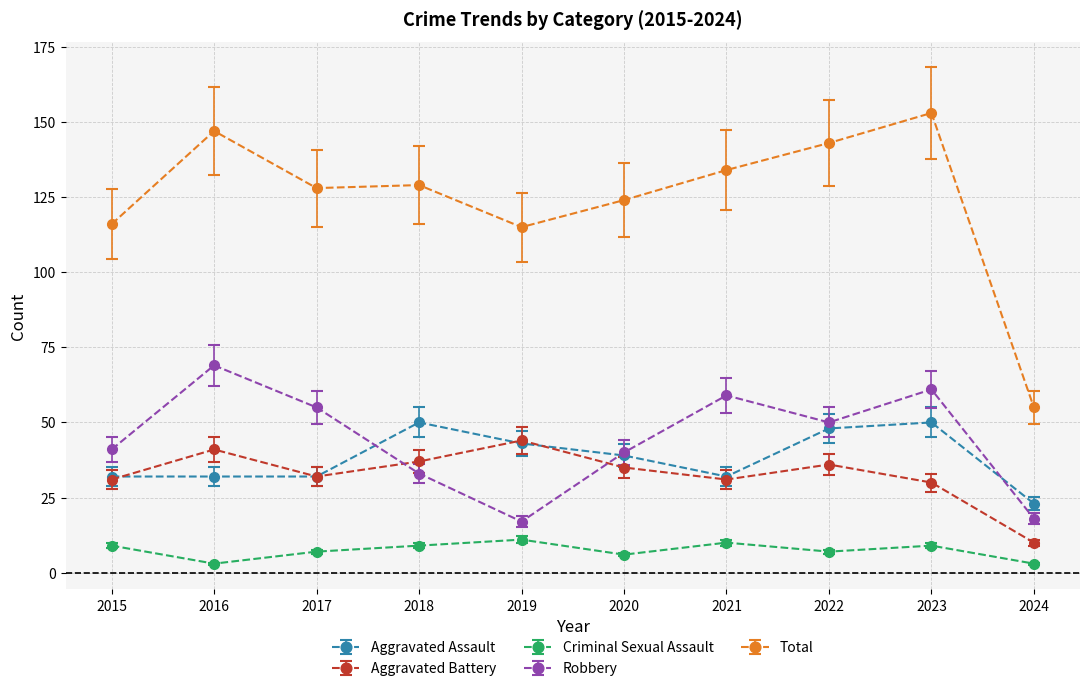

Which series ends up on top after the final intersection of Aggravated Assault and Robbery?

Aggravated Assault